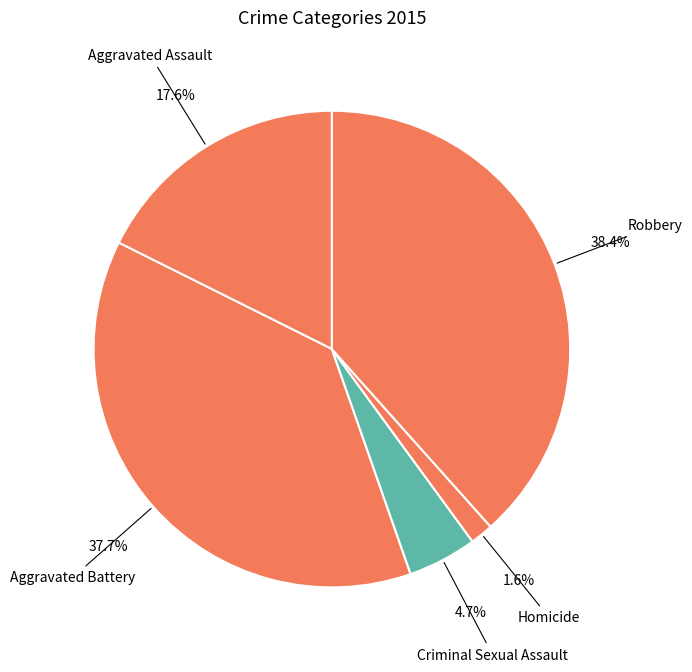

Rank the categories by value from highest to lowest.

Robbery, Aggravated Battery, Aggravated Assault, Criminal Sexual Assault, Homicide